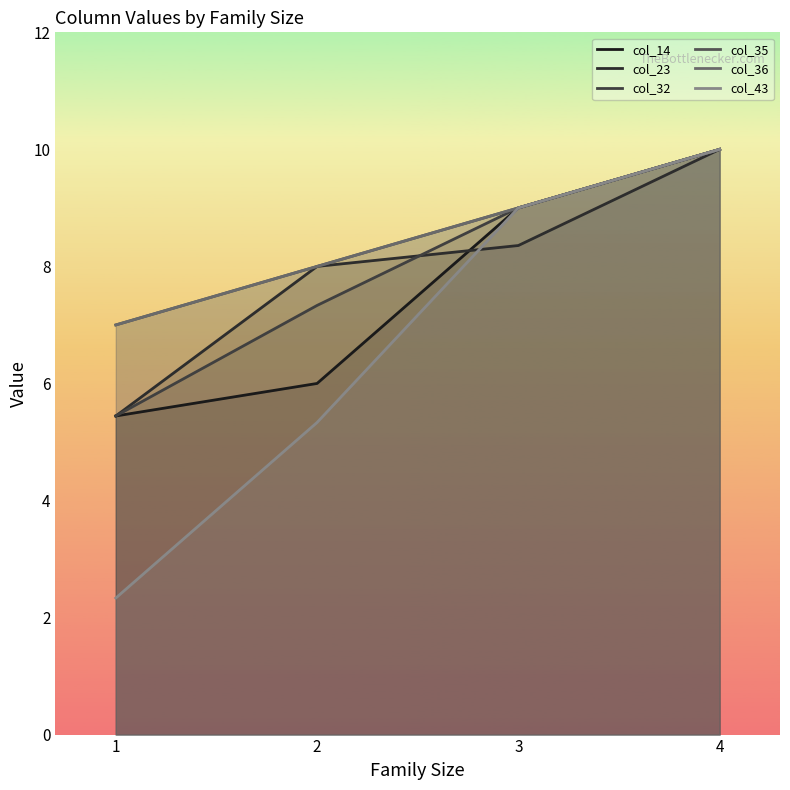

Is it true that col_36 equals 7.0 at 1?

True